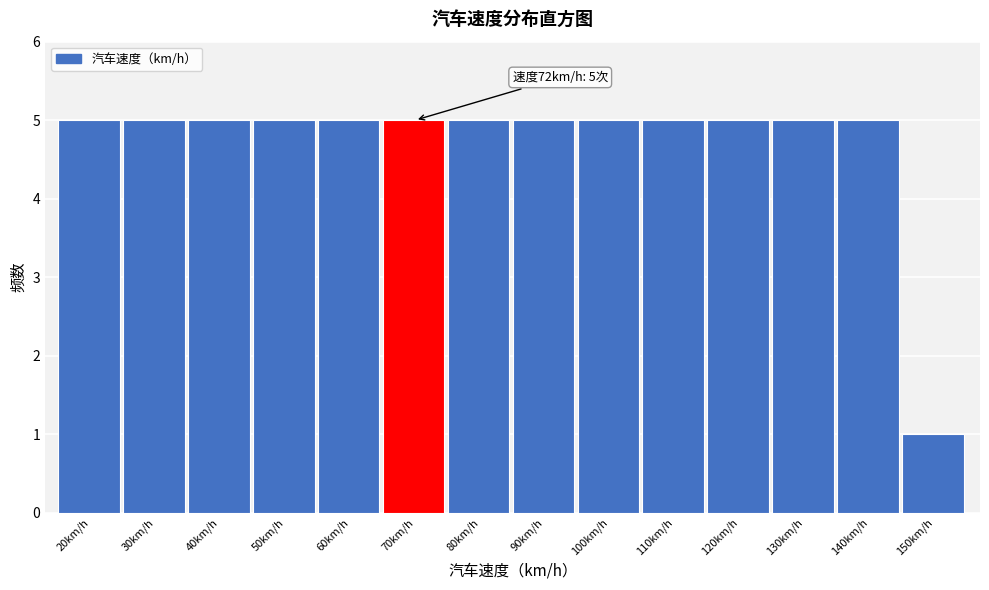

Reading left to right, transcribe all the data shown in this chart.

5	5	5	5	5	5	5	5	5	5	5	5	5	1